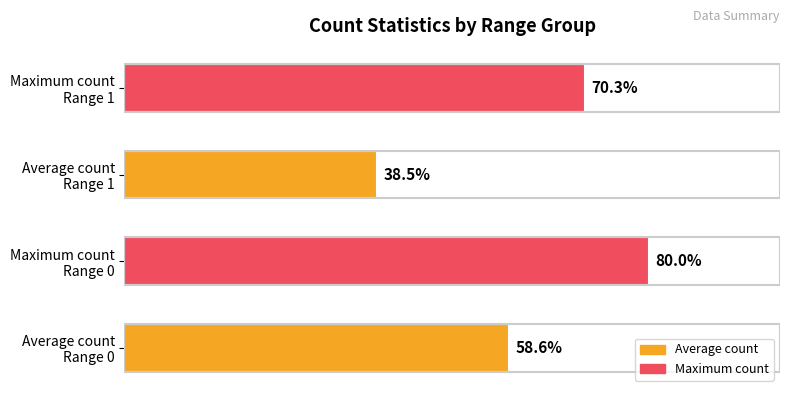

Does the chart contain any negative values?

No